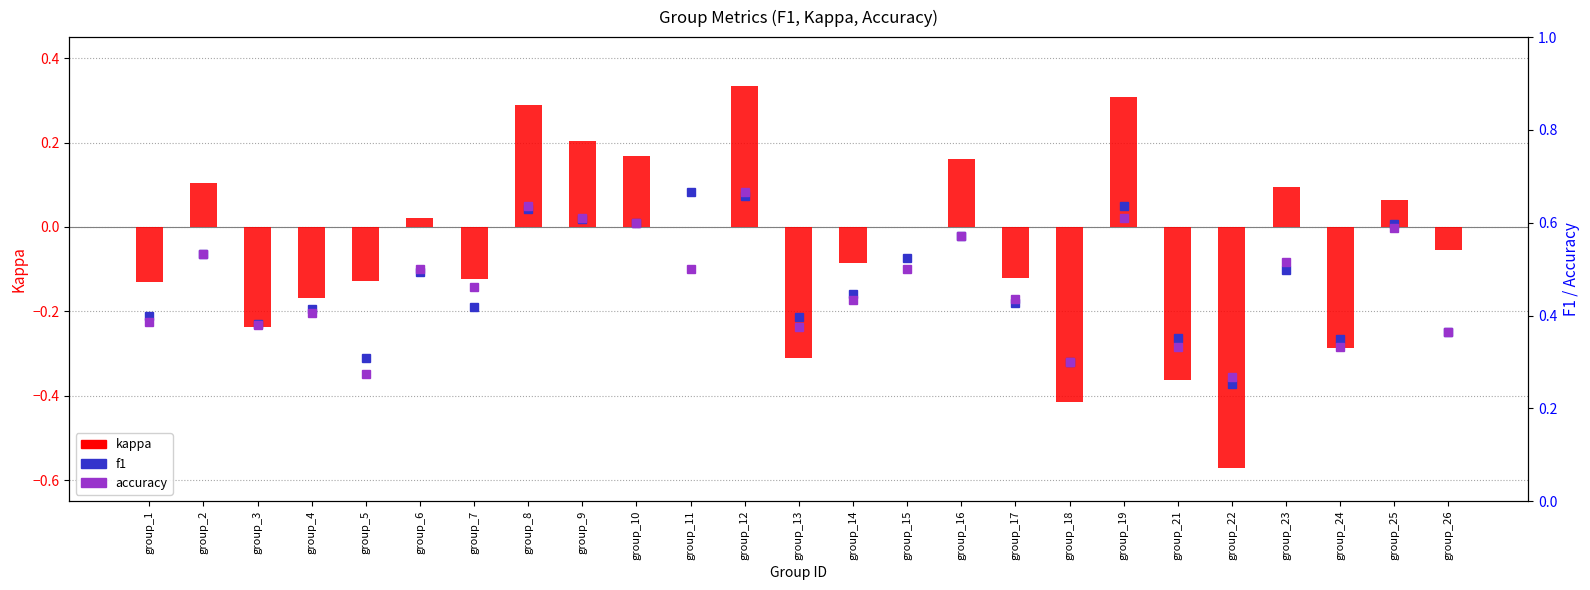

What is the minimum value for f1?

0.3